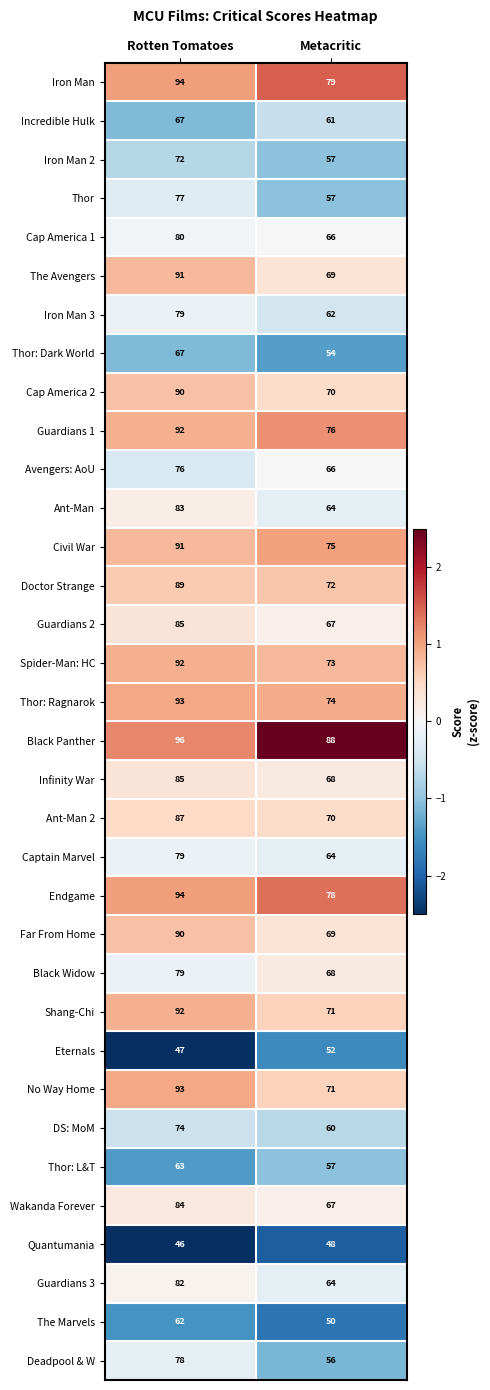

At which category is the sum across all series the highest?

Rotten Tomatoes